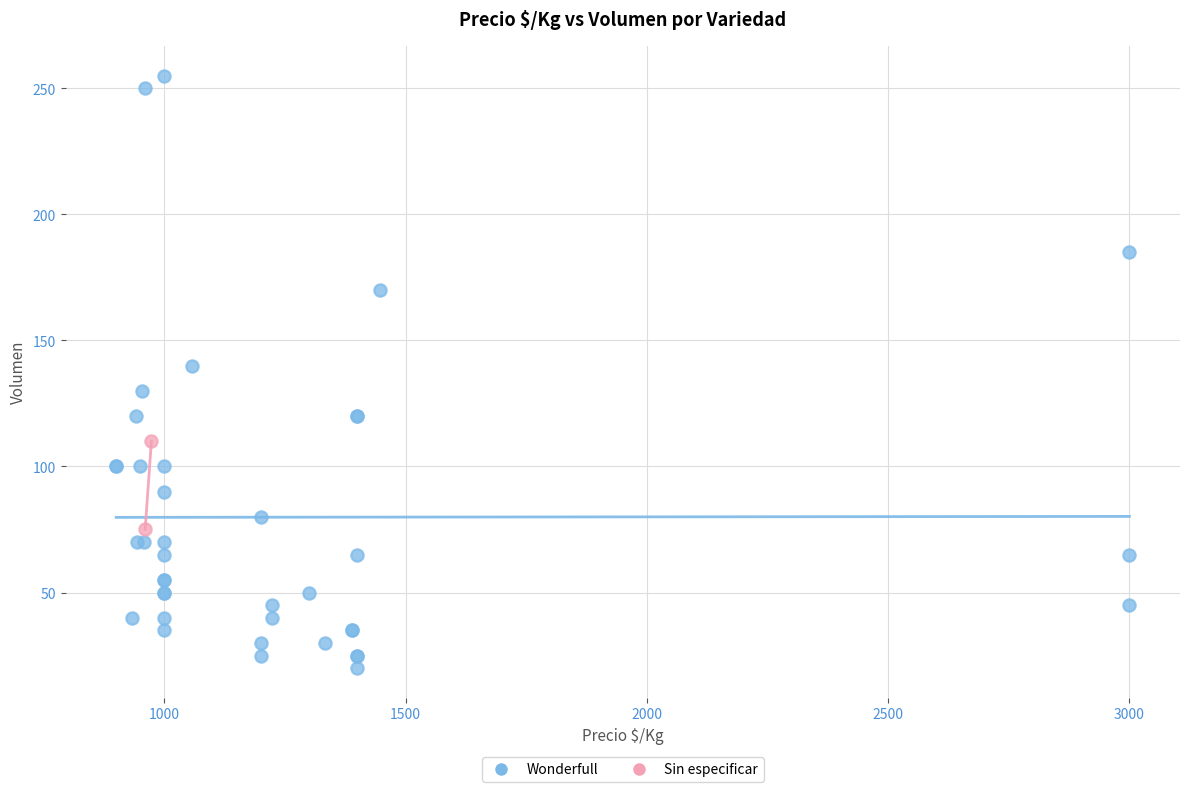

What are all the series names shown in the legend?

Wonderfull, Sin especificar